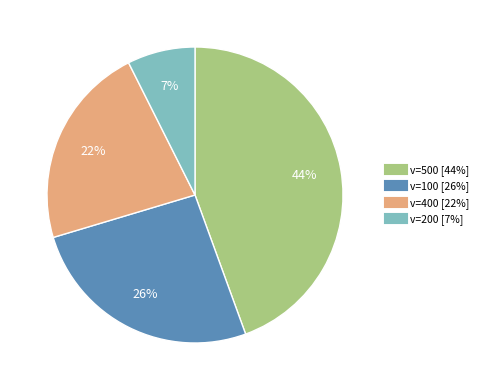

To the nearest percent, what is the average slice percentage?

25%